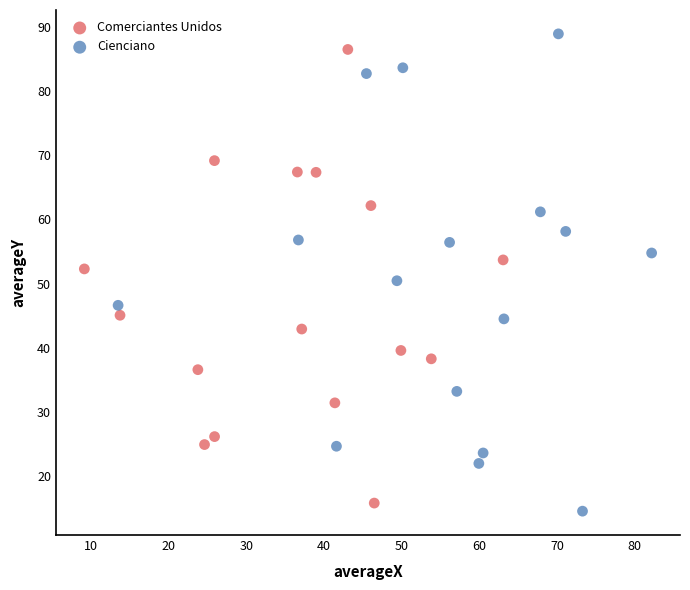

Which series has the largest Y range (max minus min)?

Cienciano